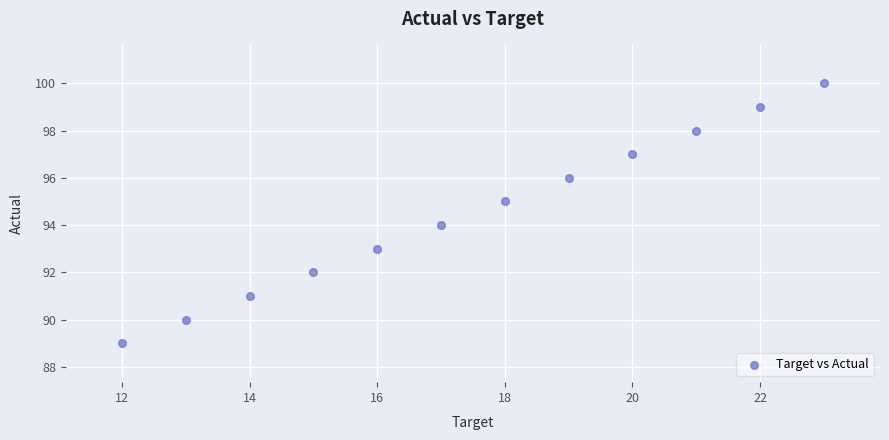

What is the range of X values (max minus min)?

11